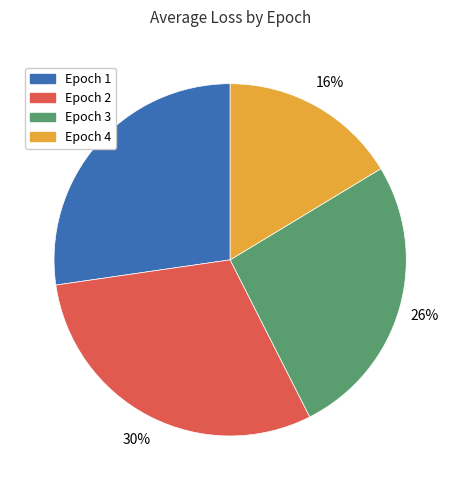

Which category has the biggest portion of the pie?

Epoch 2